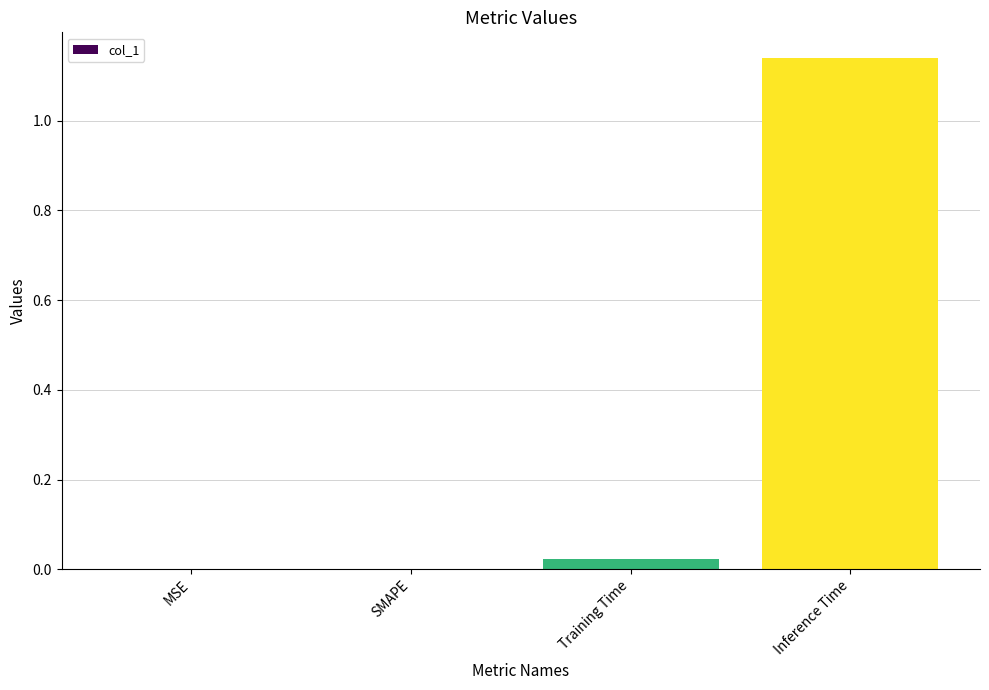

The chart shows a value of 1.7 at Inference Time. True or false?

False